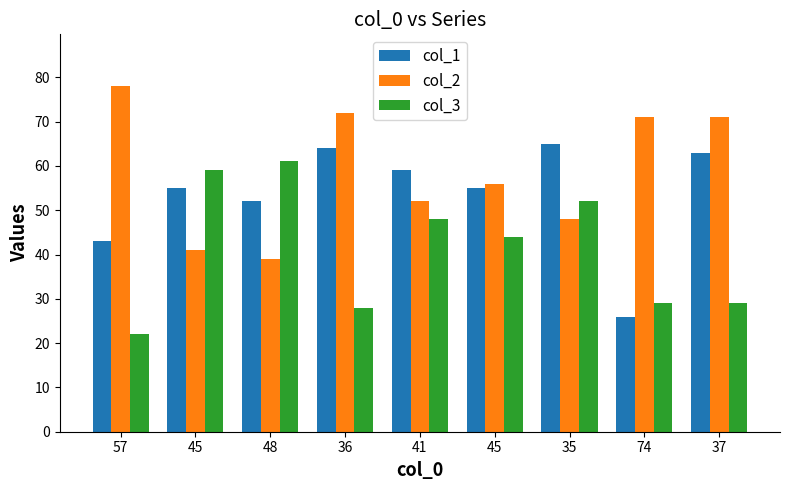

Is it true that col_3 equals 52 at 35?

True